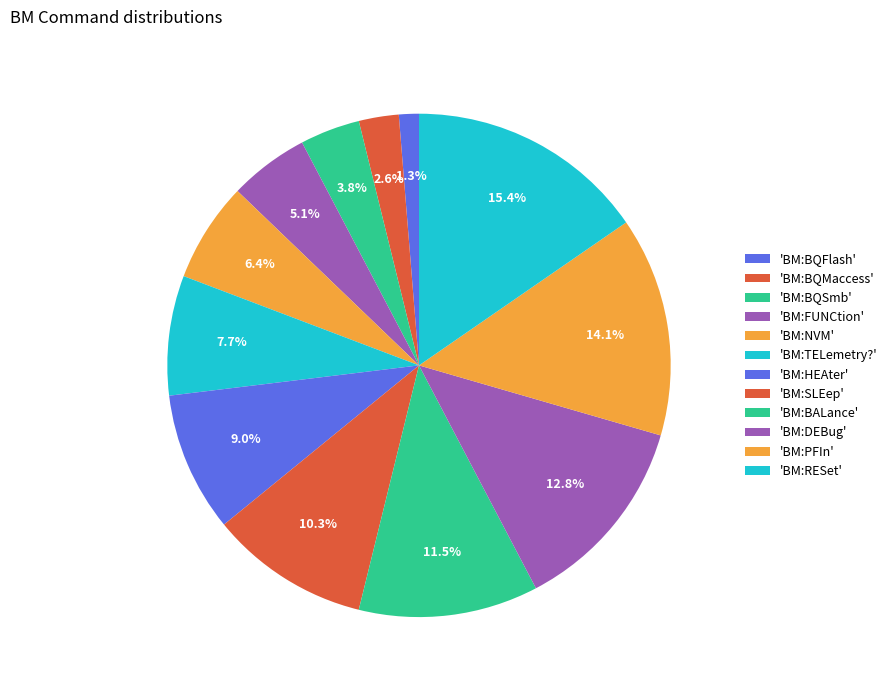

How many slices are in this pie chart?

12